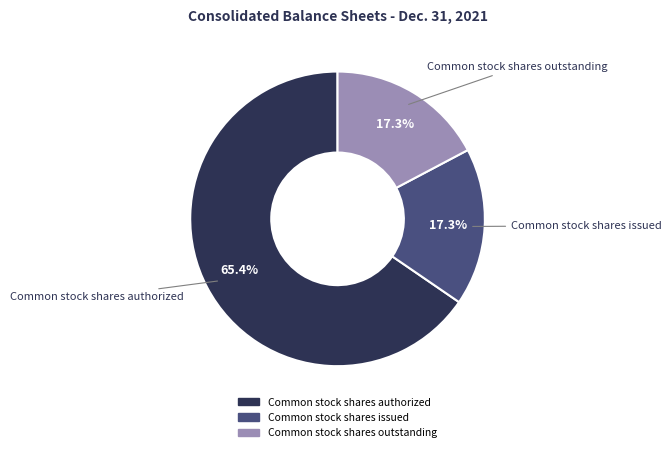

Is there a majority slice in this chart?

Yes